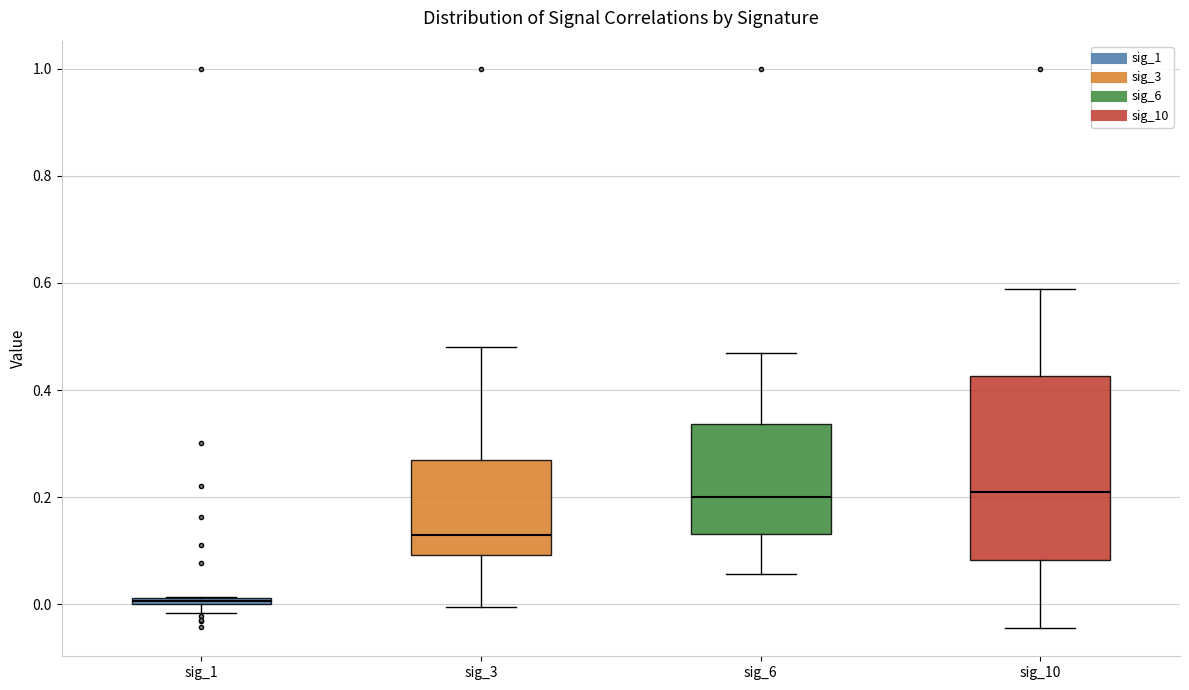

Where is the upper edge of the box for sig_10 on the y-axis? The values are not printed on the chart, so give them approximately, as read against the axis.

0.42